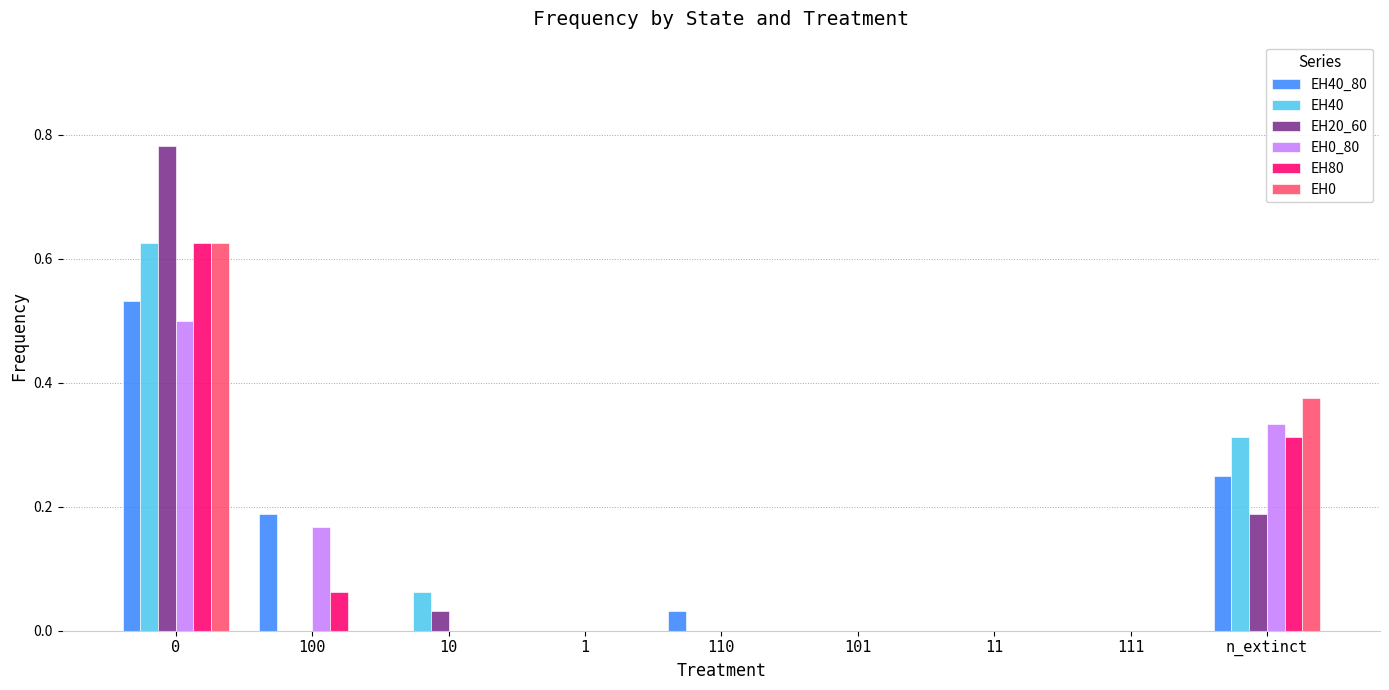

Which series changed the most between 0 and 100?

EH20_60